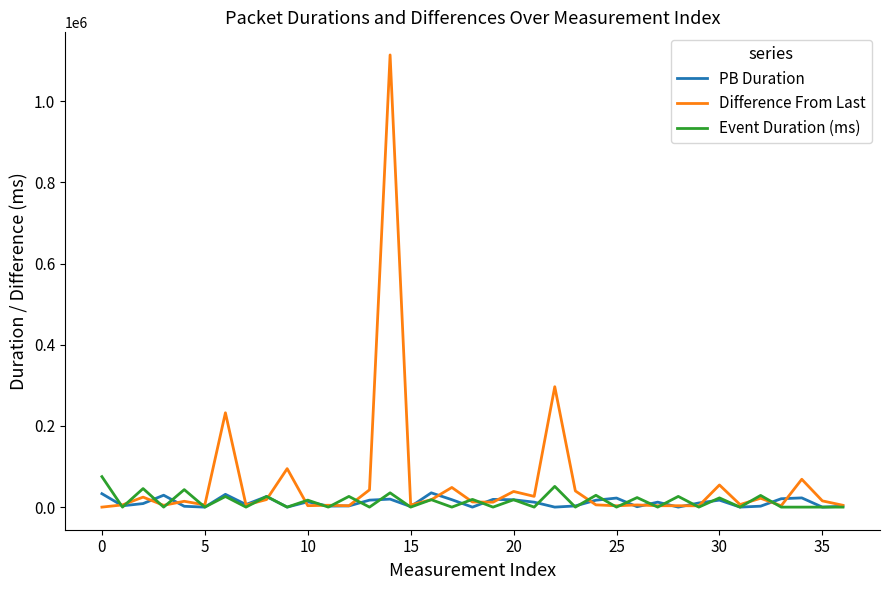

Which series has the largest range (max minus min)?

Difference From Last